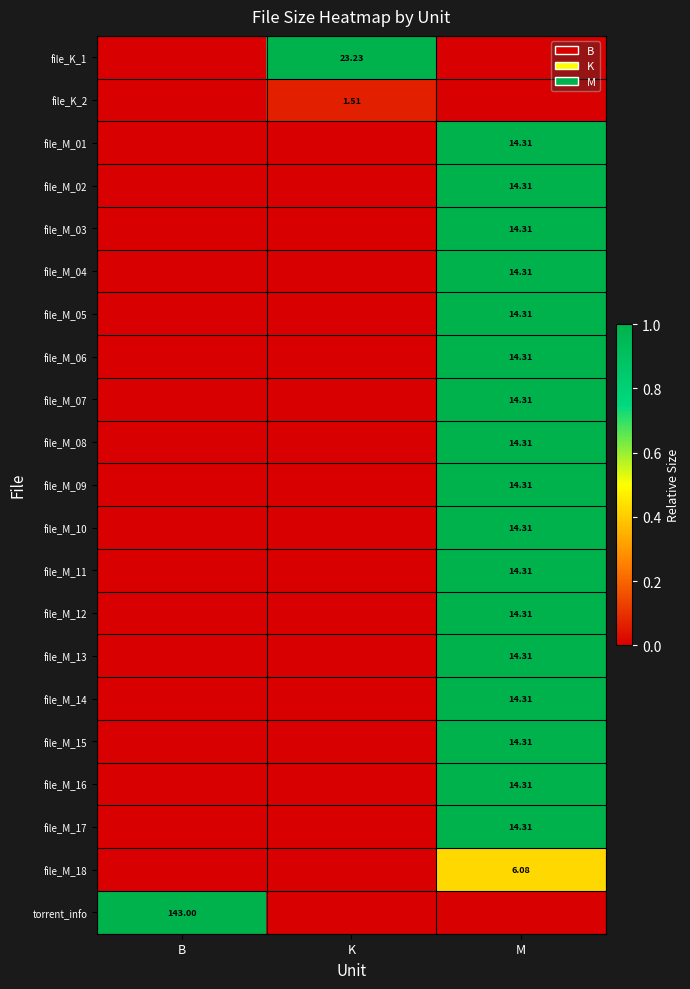

At which category is the sum across all series the highest?

M